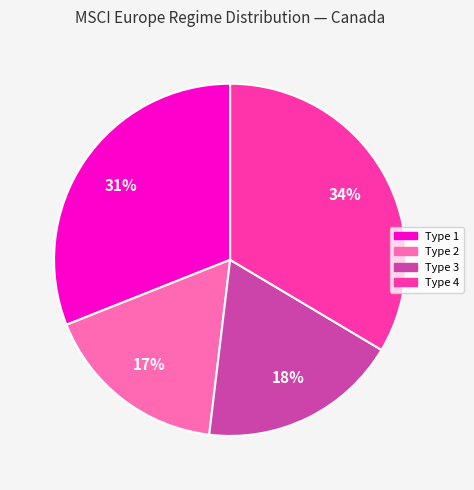

What percentage is the Type 4 slice, to the nearest percent?

34%